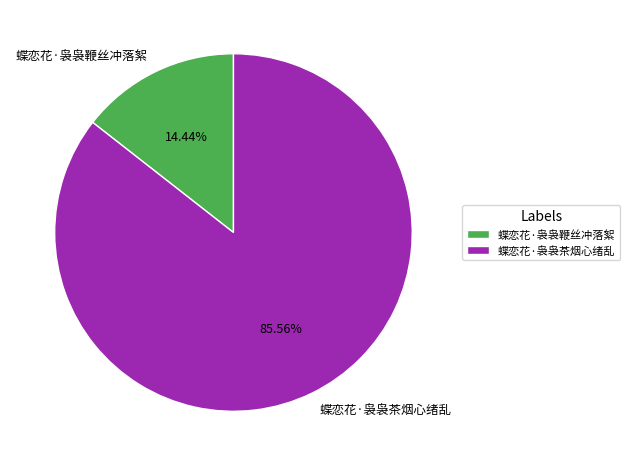

How many slices are in this pie chart?

2